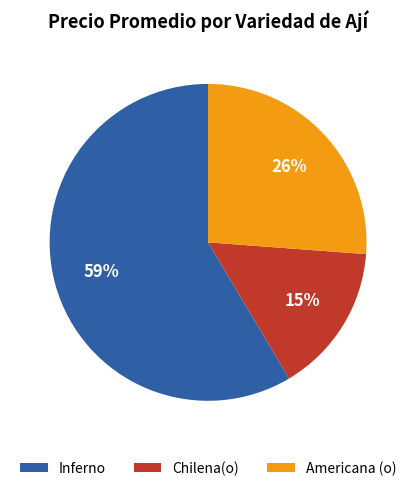

To the nearest percent, what portion does Chilena(o) represent?

15%